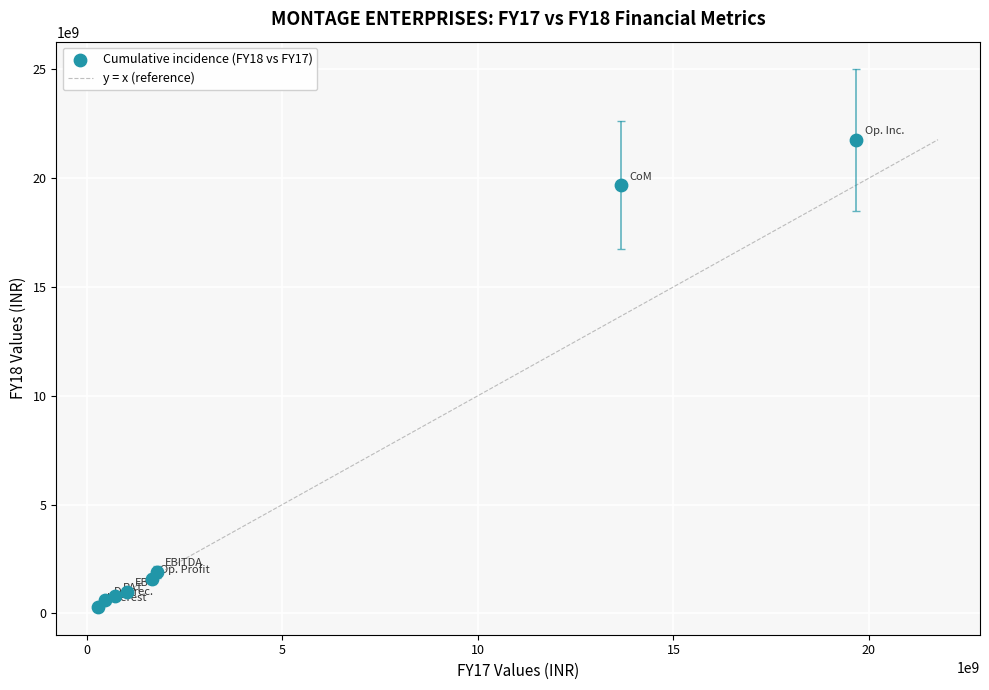

What is the range of Y values (max minus min)?

21462704000